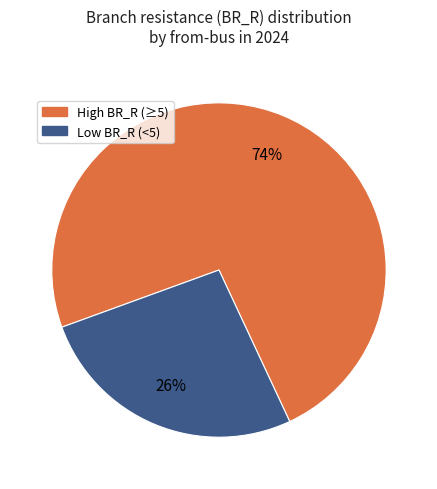

To the nearest percent, what is the average slice percentage?

50%